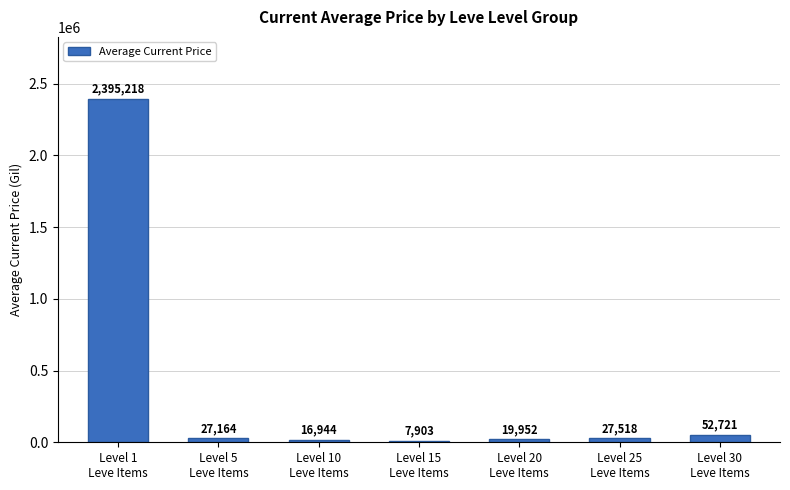

Are the bars grouped side by side (vs. stacked)?

No